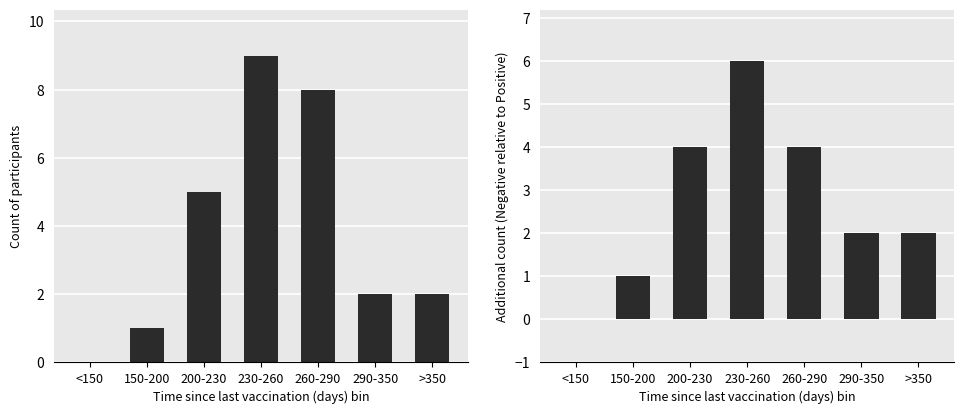

Rank the series at <150 from lowest to highest value.

Negative, Neg minus Pos